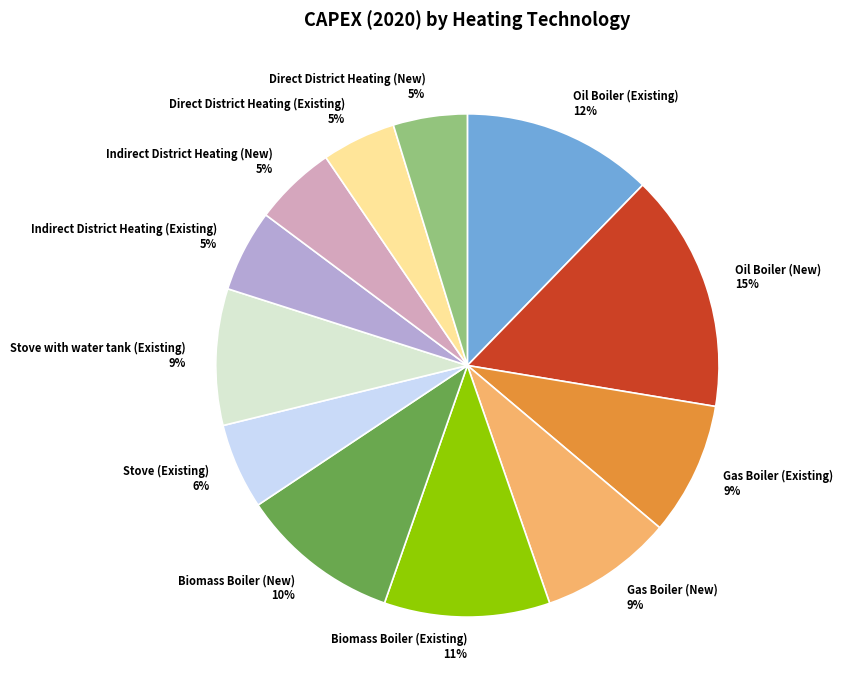

How many segments does this pie chart have?

12